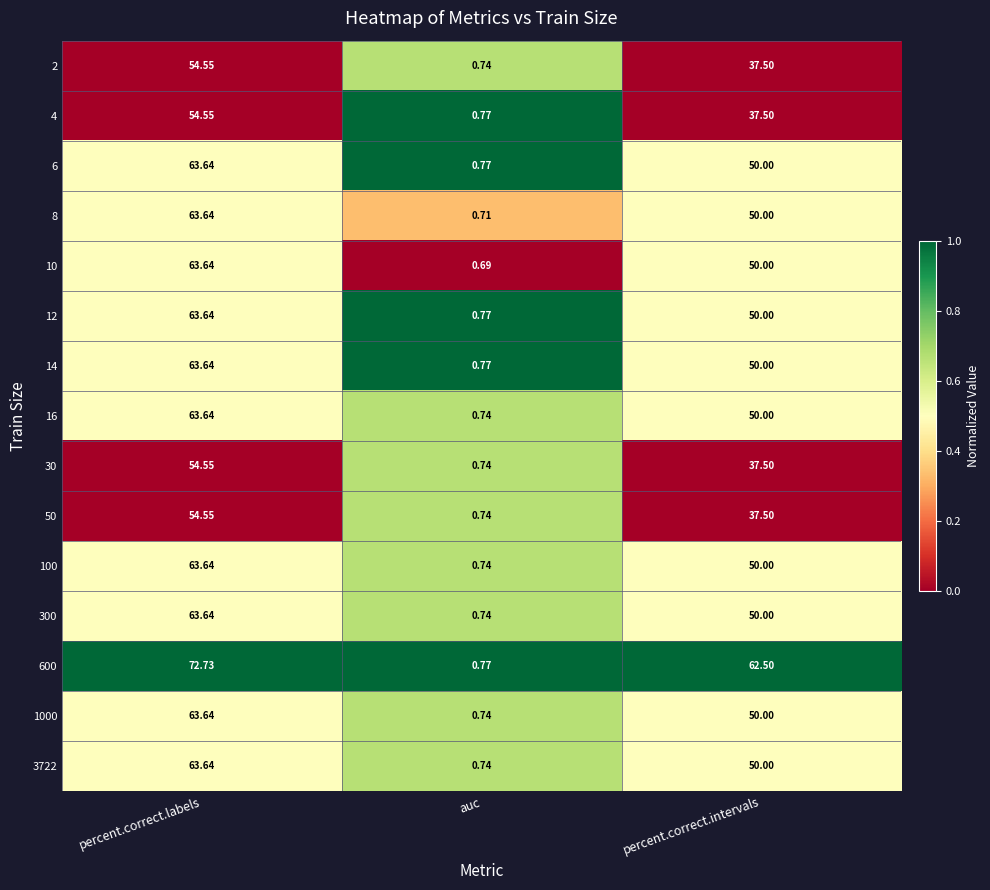

Rank the categories by 3722 value from lowest to highest.

auc, percent.correct.intervals, percent.correct.labels